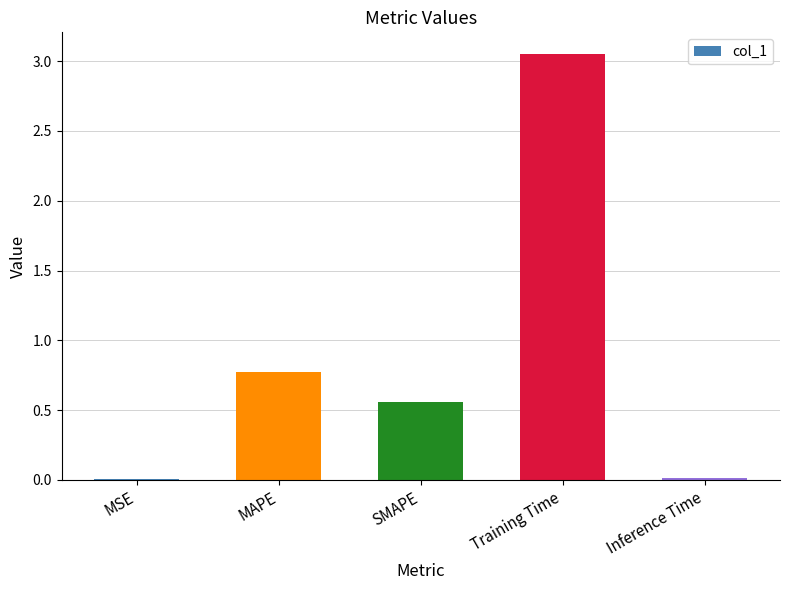

Which category has the highest value across all series?

Training Time